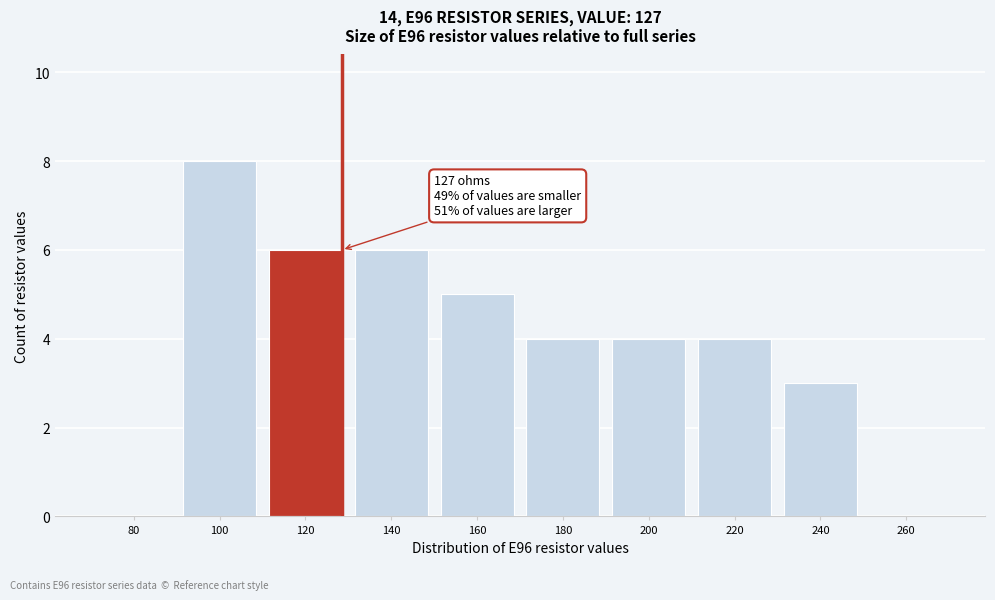

Reading left to right, extract all data points from this chart.

80=0	100=8	120=6	140=6	160=5	180=4	200=4	220=4	240=3	260=0